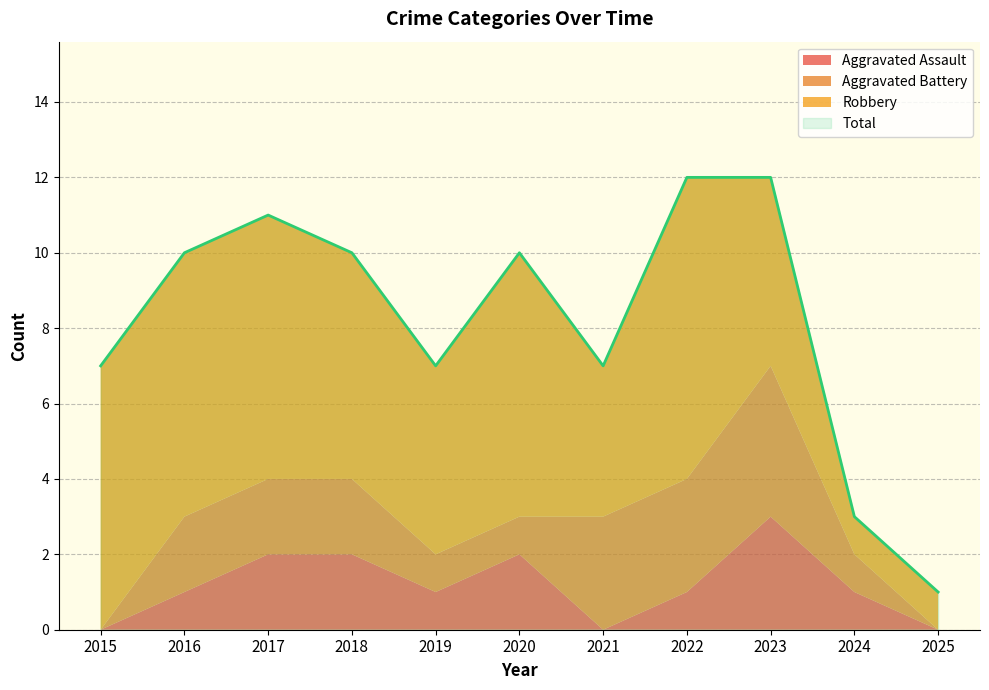

How many data points in Total are above 10?

3